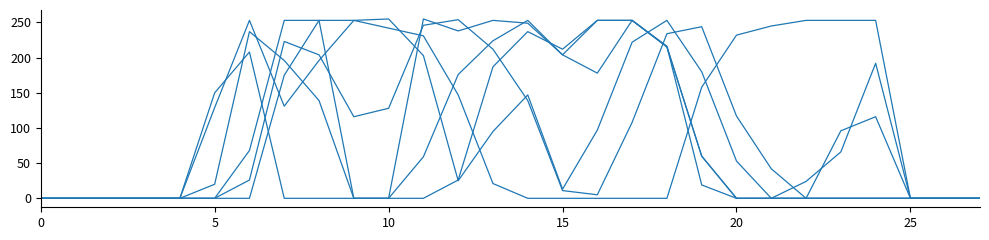

Is this an area chart (filled region under the line)?

No